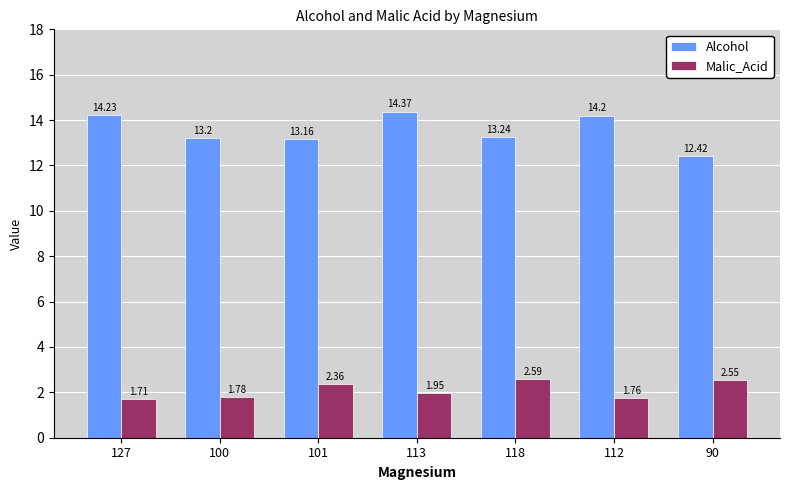

Which label corresponds to the largest value in the chart?

113